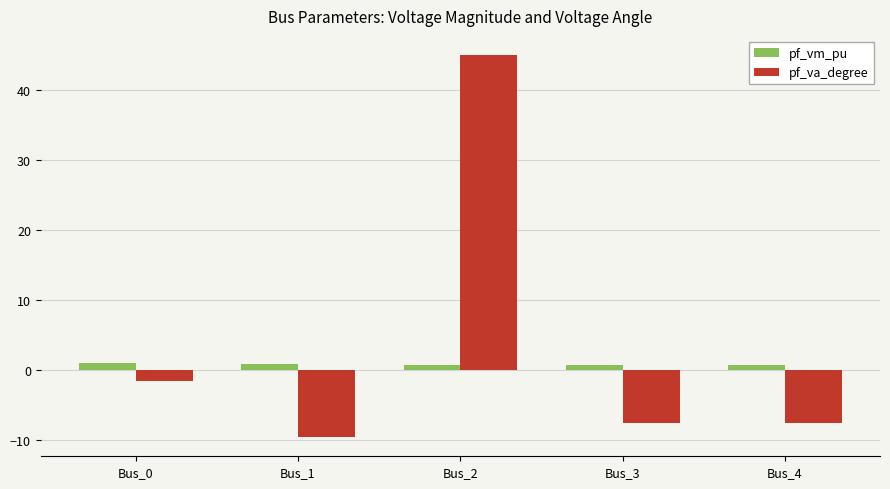

Rank the series by their maximum value, from lowest to highest.

pf_vm_pu, pf_va_degree